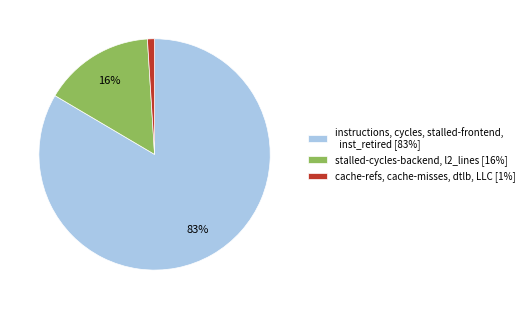

To the nearest percent, what is the average slice percentage?

33%